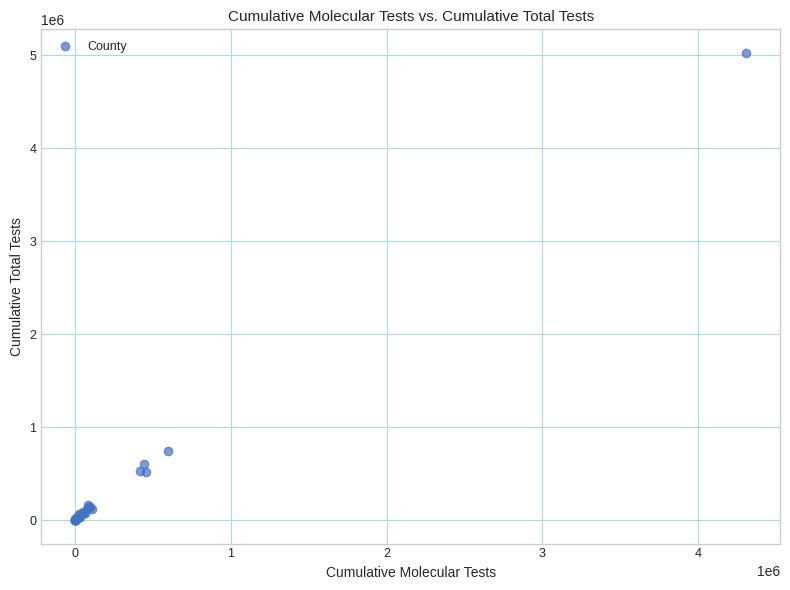

What Y value in the scatter plot is closest to 2515148?

746456